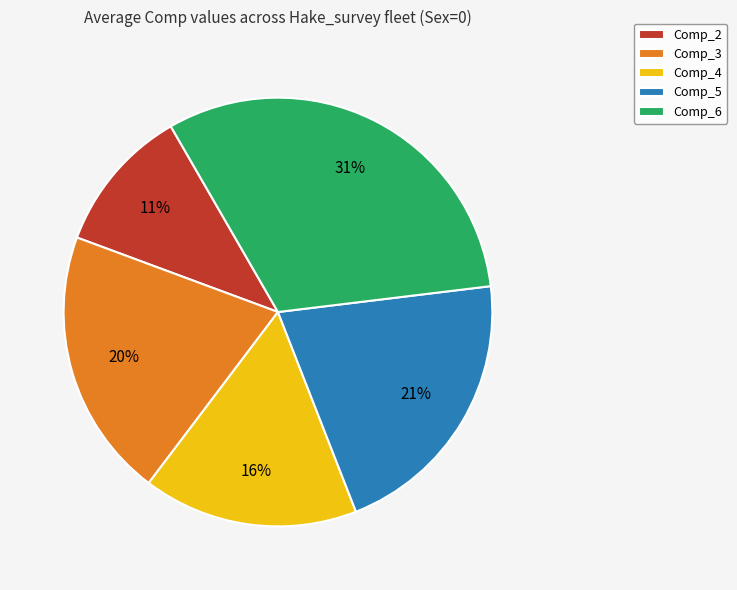

To the nearest percent, what is the difference between the largest and smallest slice percentages?

20%